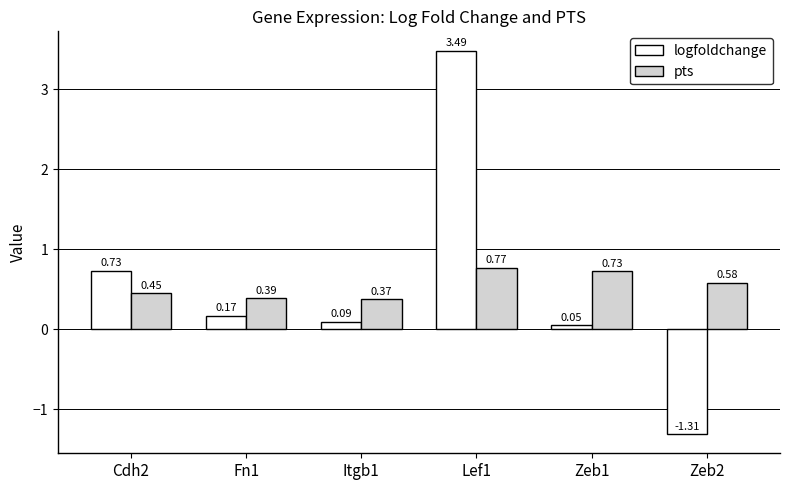

Which series has the largest range (max minus min)?

logfoldchange